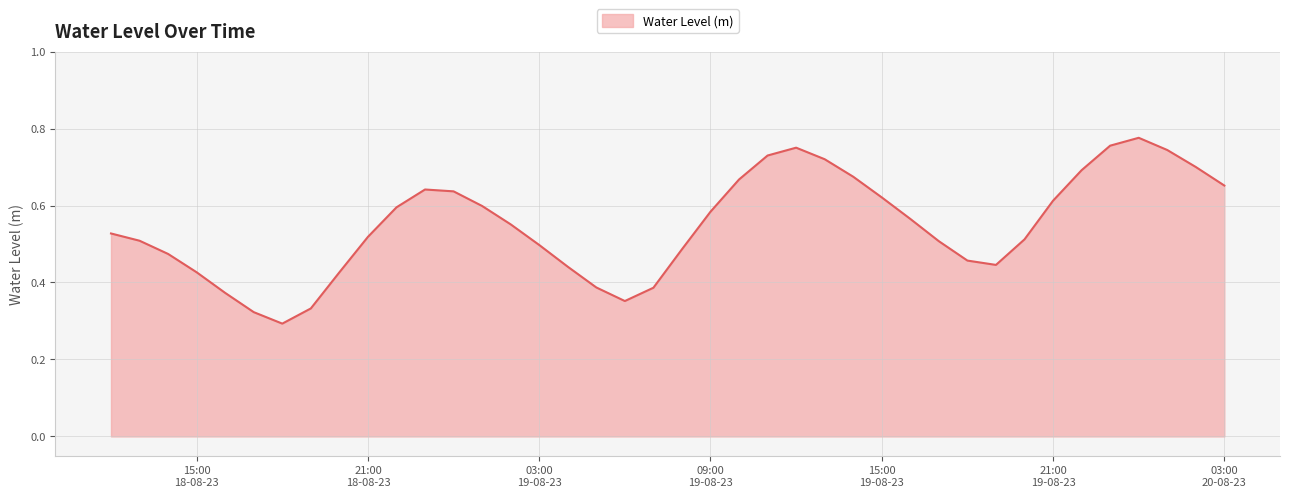

Count the number of data series in this chart.

1